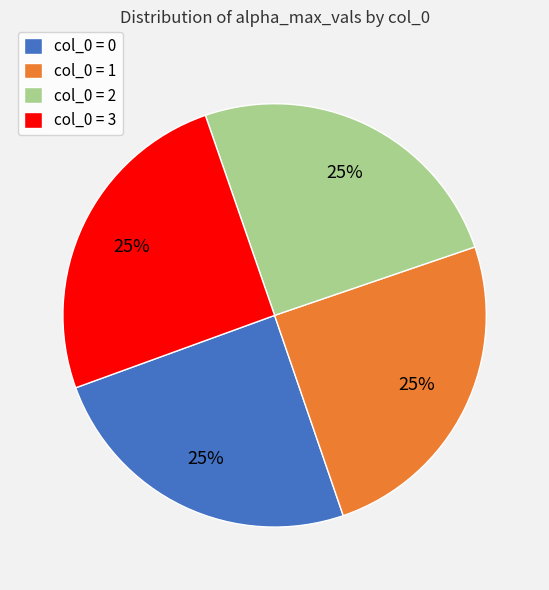

To the nearest percent, what portion does col_0 = 3 represent?

25%